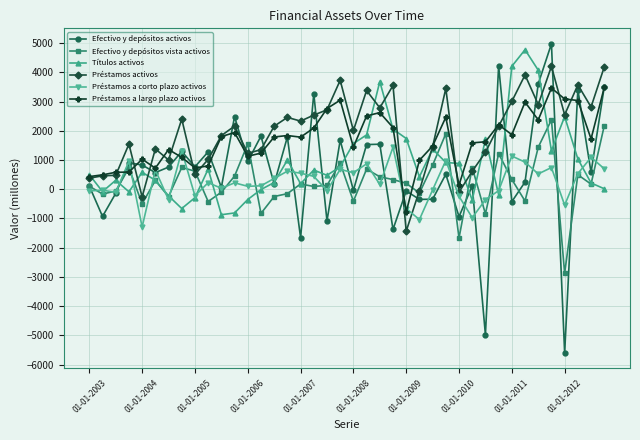

What is the sum of all Préstamos activos values?

77675